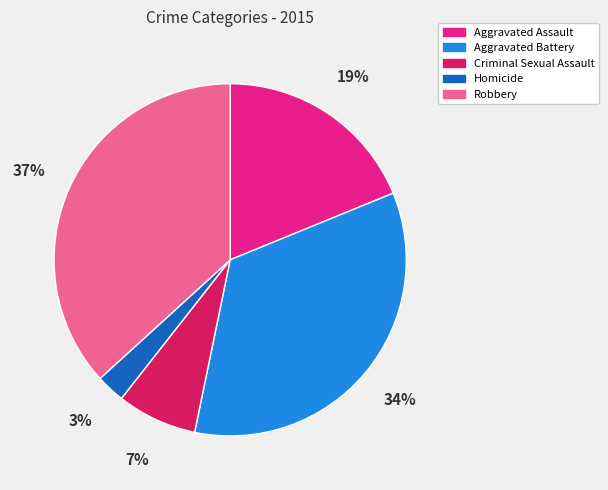

Is the sum of Criminal Sexual Assault and Homicide greater than half?

No